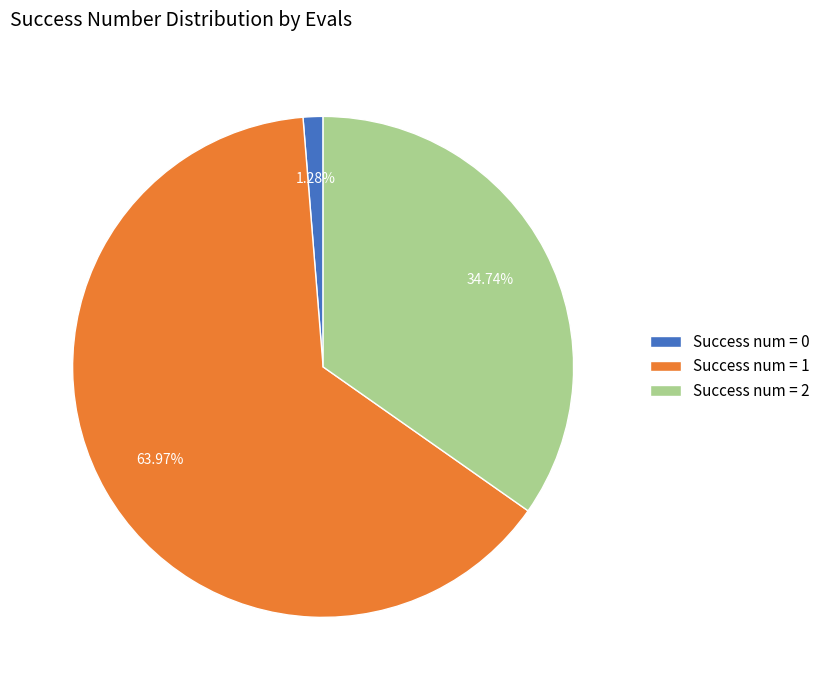

Rank the categories by value from lowest to highest.

Success num = 0, Success num = 2, Success num = 1